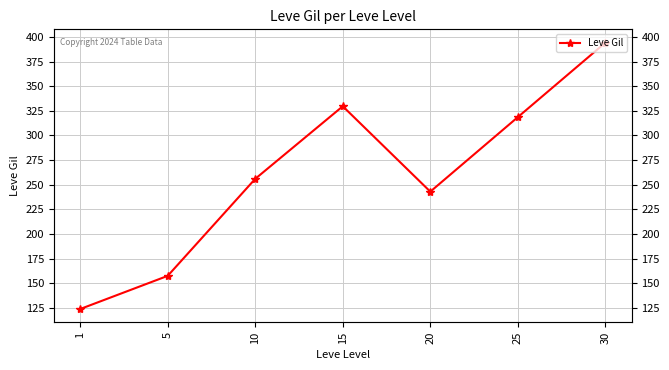

What is the difference between the second highest and second lowest values?

172.2